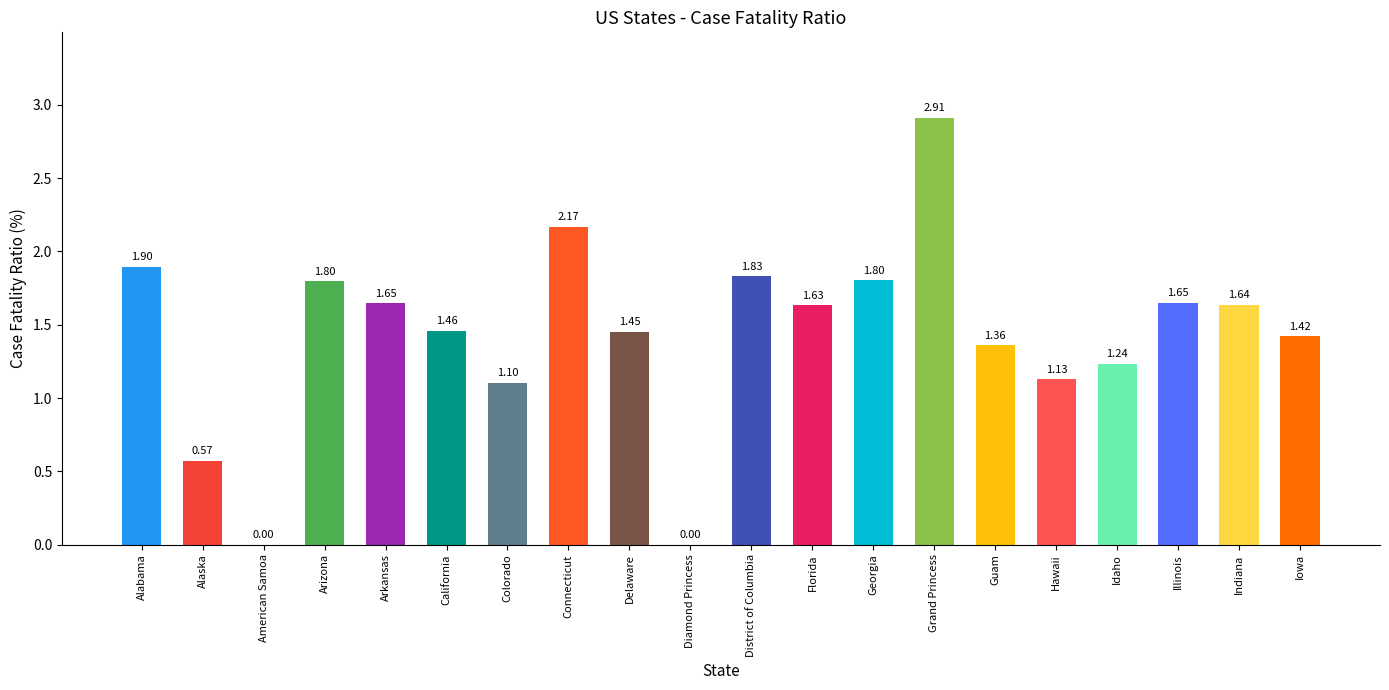

Count the number of categories in the chart.

20